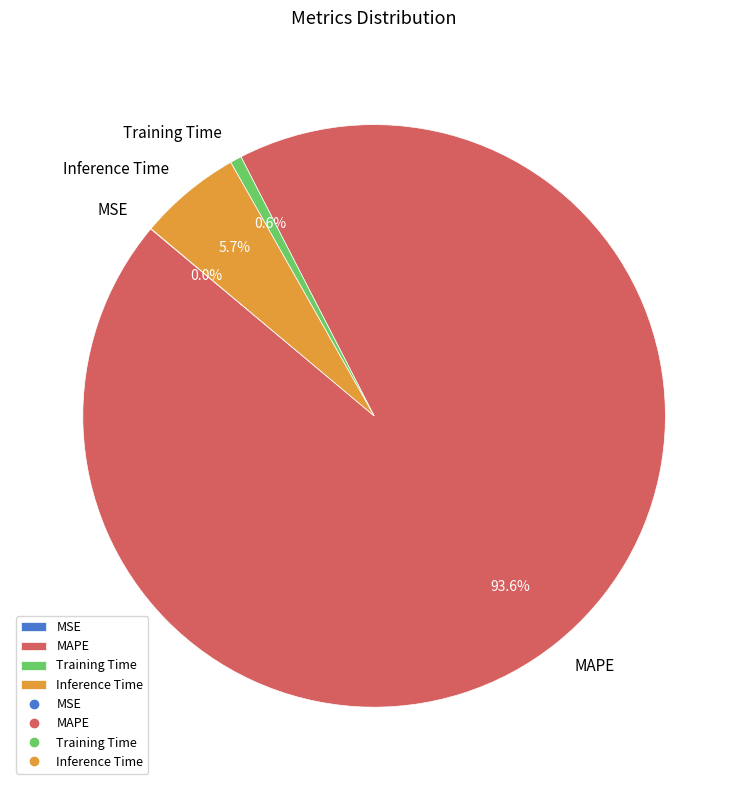

To the nearest percent, what portion does MAPE represent?

94%